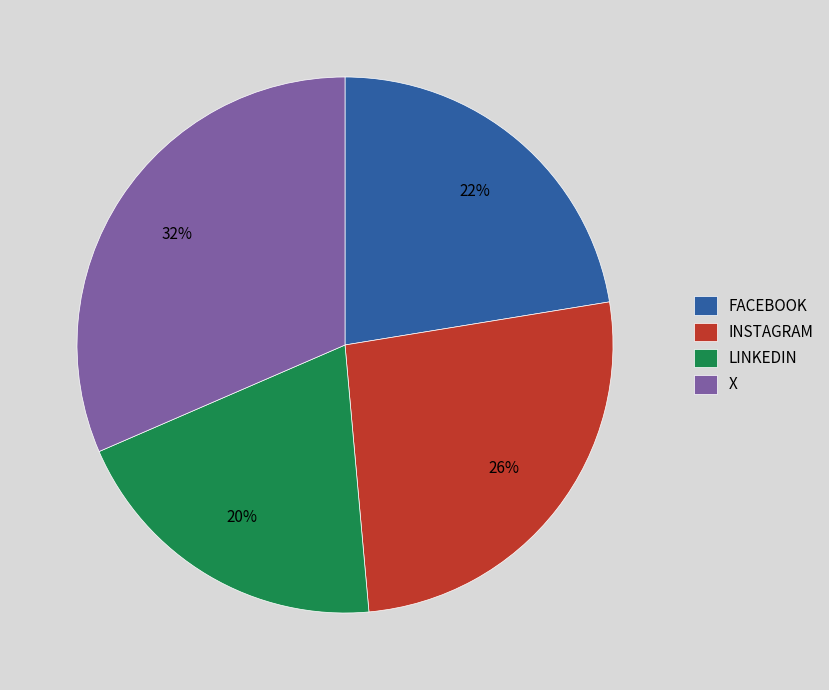

To the nearest percent, what percentage of the pie is INSTAGRAM?

26%